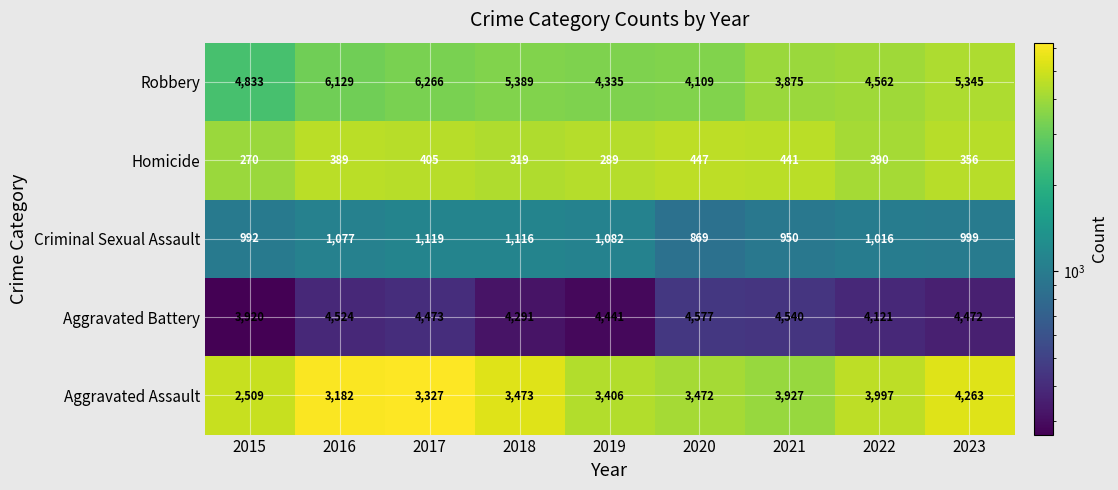

How many series are shown in this chart?

5